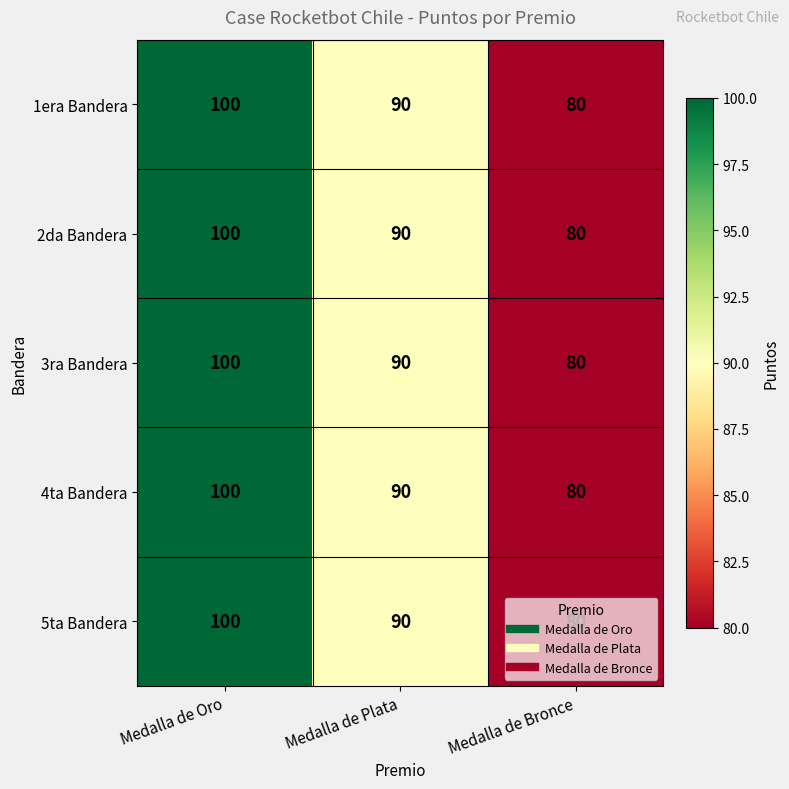

What is the total value across all series at Medalla de Bronce?

400